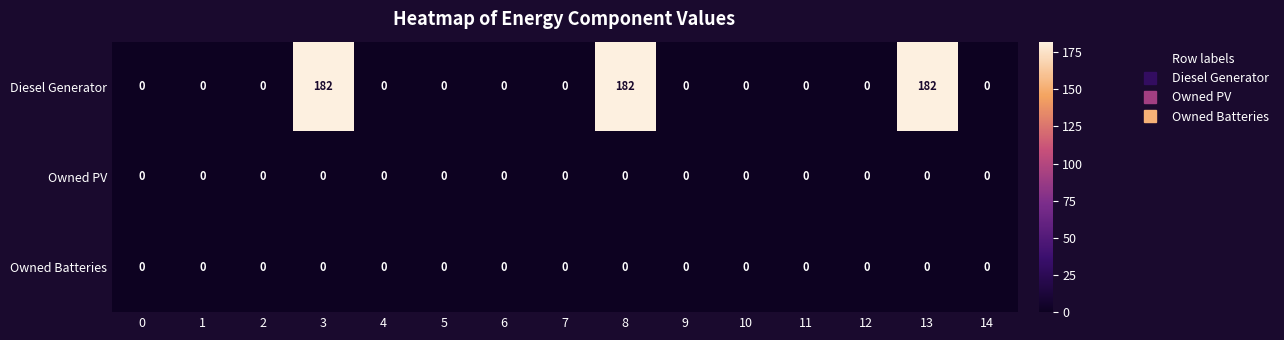

Which series has the widest spread of values?

Diesel Generator